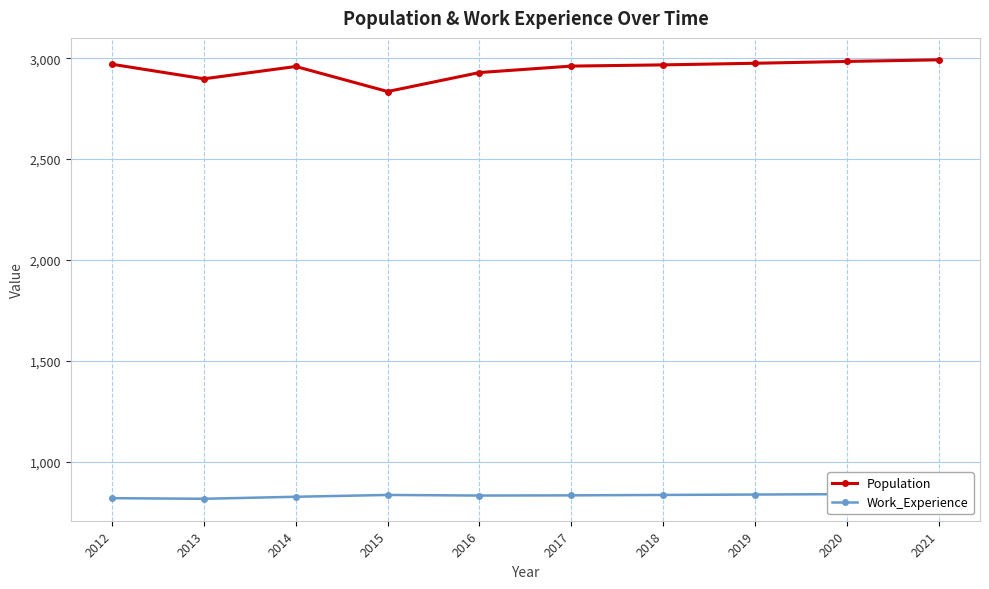

At which label does Work_Experience reach its minimum?

2013